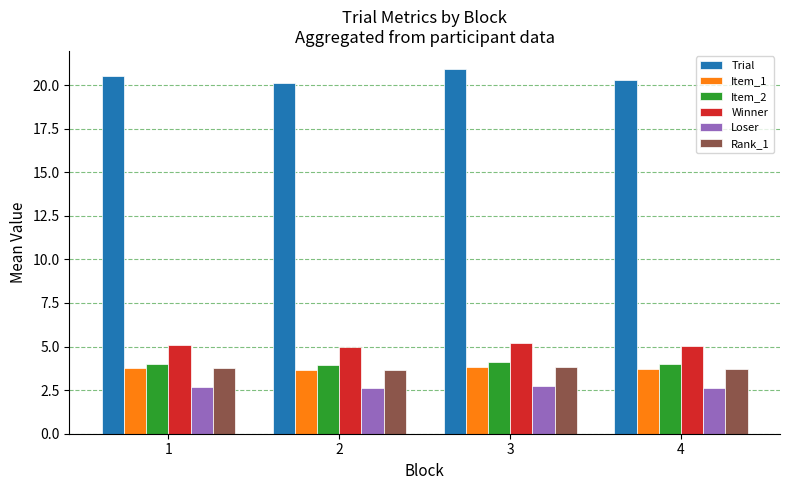

What is the approximate value of Loser at 2?

2.6